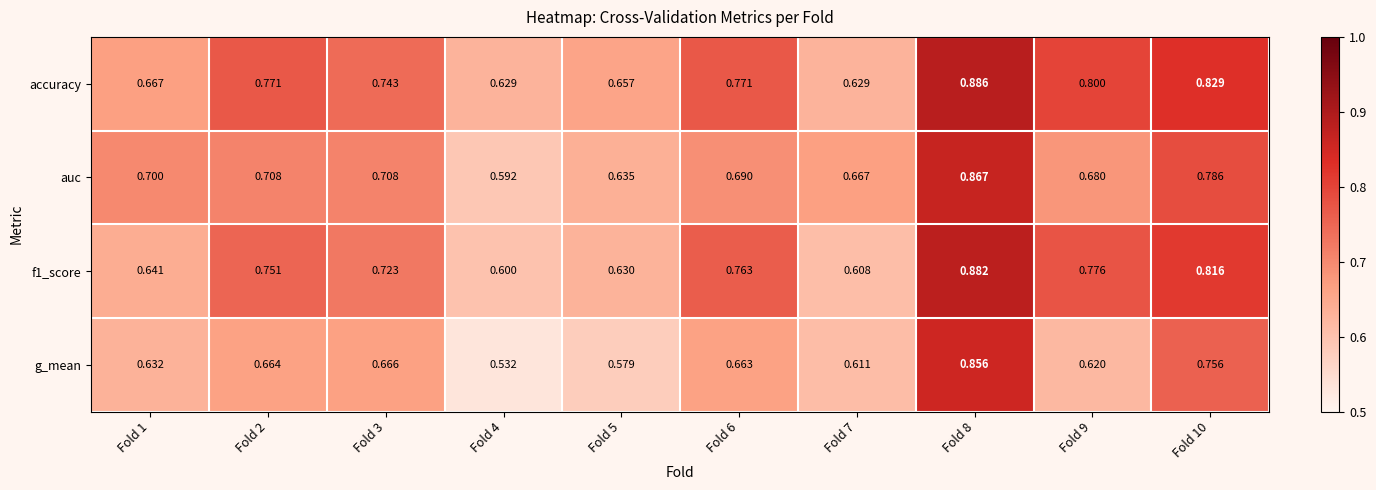

Which series has the largest total across all categories?

accuracy